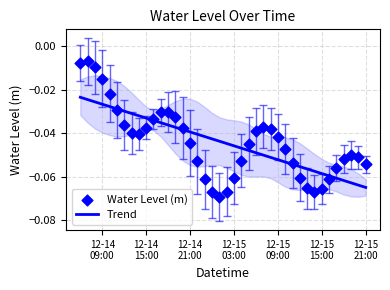

Which series has the largest total across all categories?

Trend